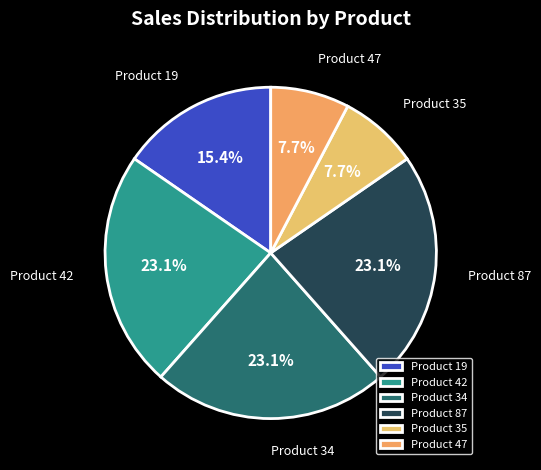

How many slices are in this pie chart?

6